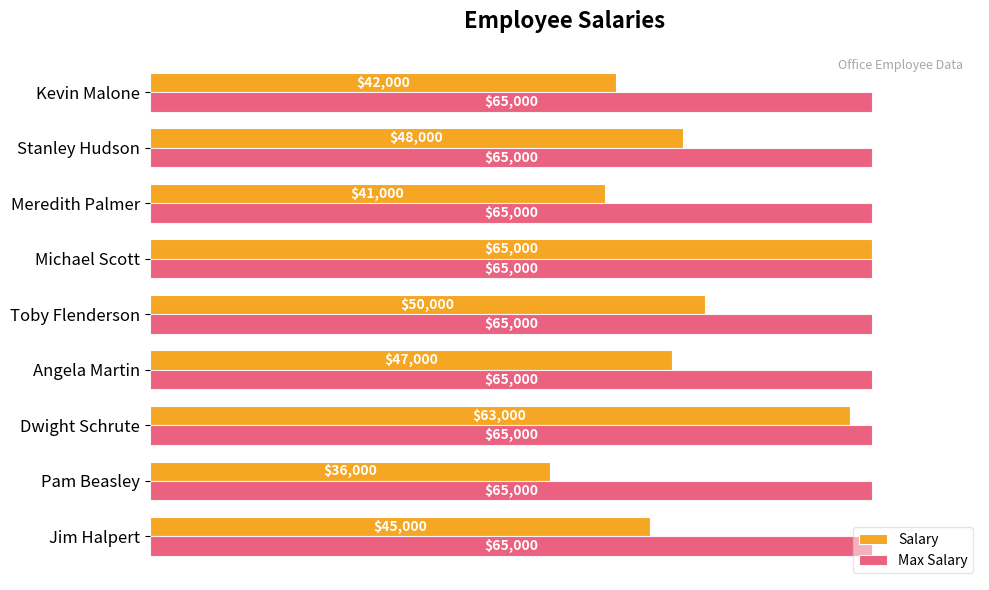

The value of Max Salary at Pam Beasley is 112479. True or false?

False